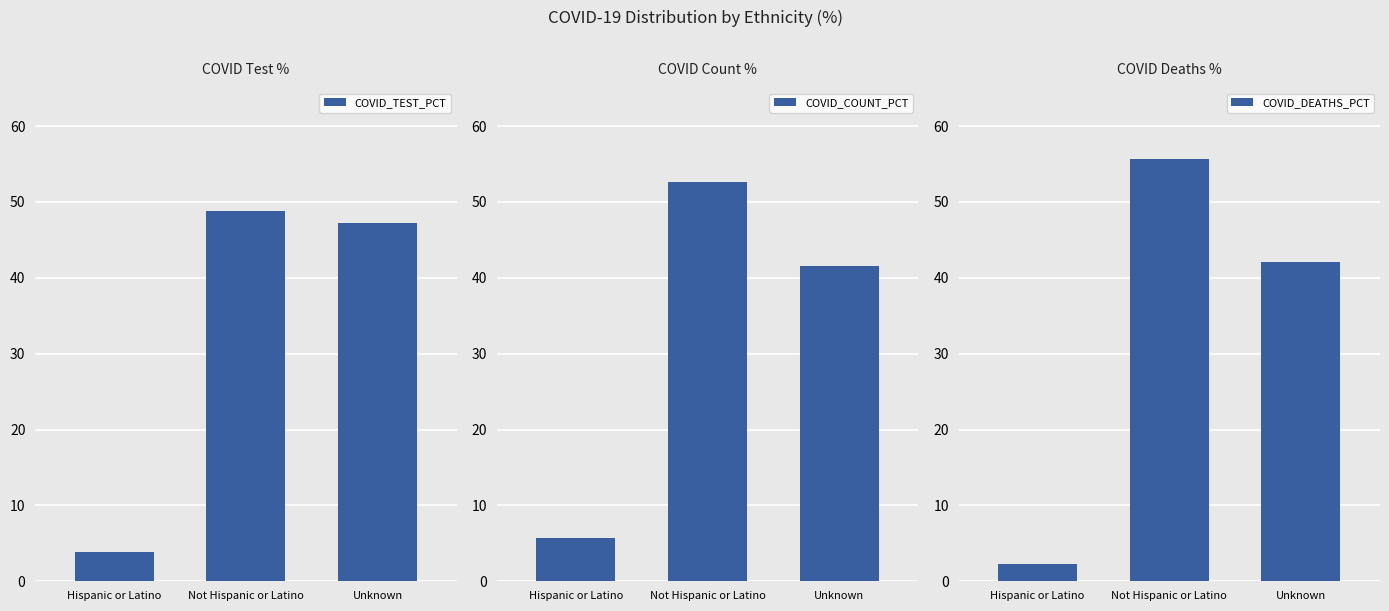

Between Unknown and Hispanic or Latino, which is larger?

Unknown